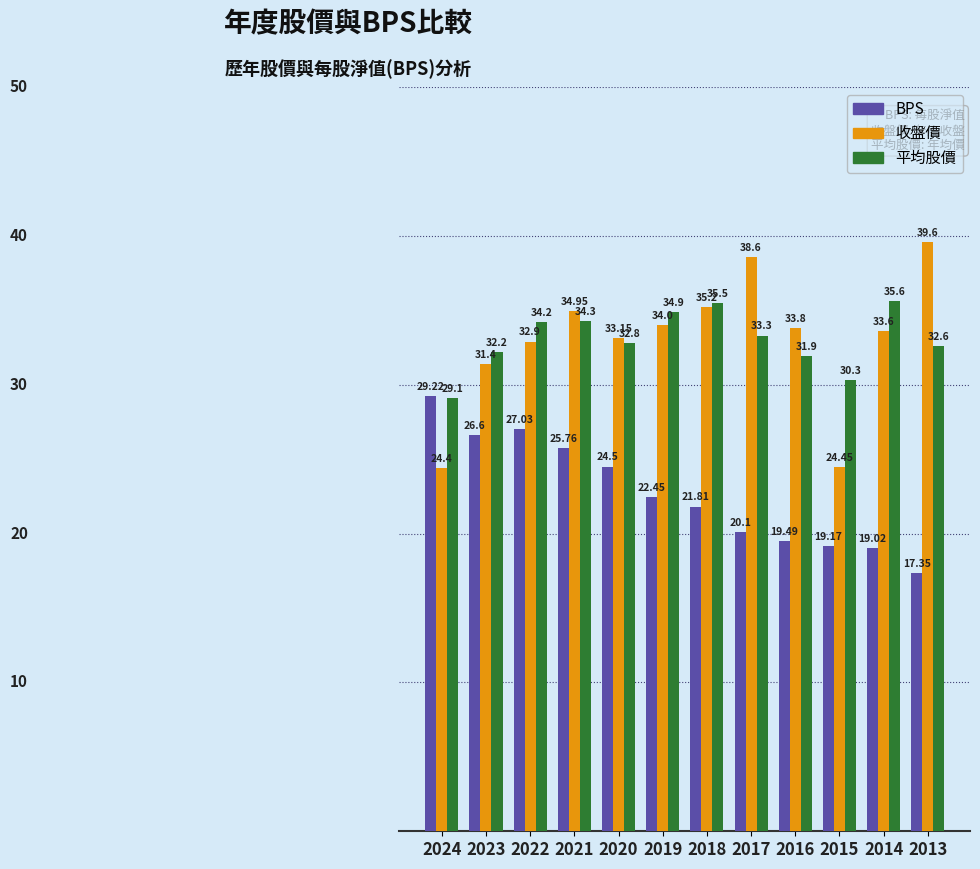

What is the total value across all series at 2018?

92.5